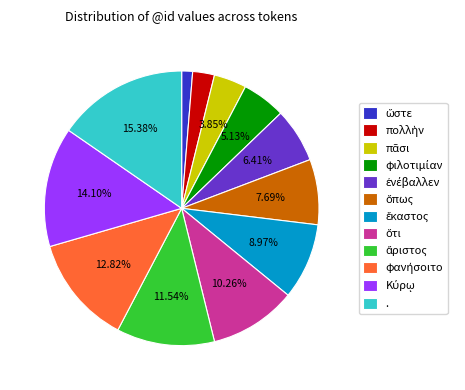

Which slice is the largest?

.